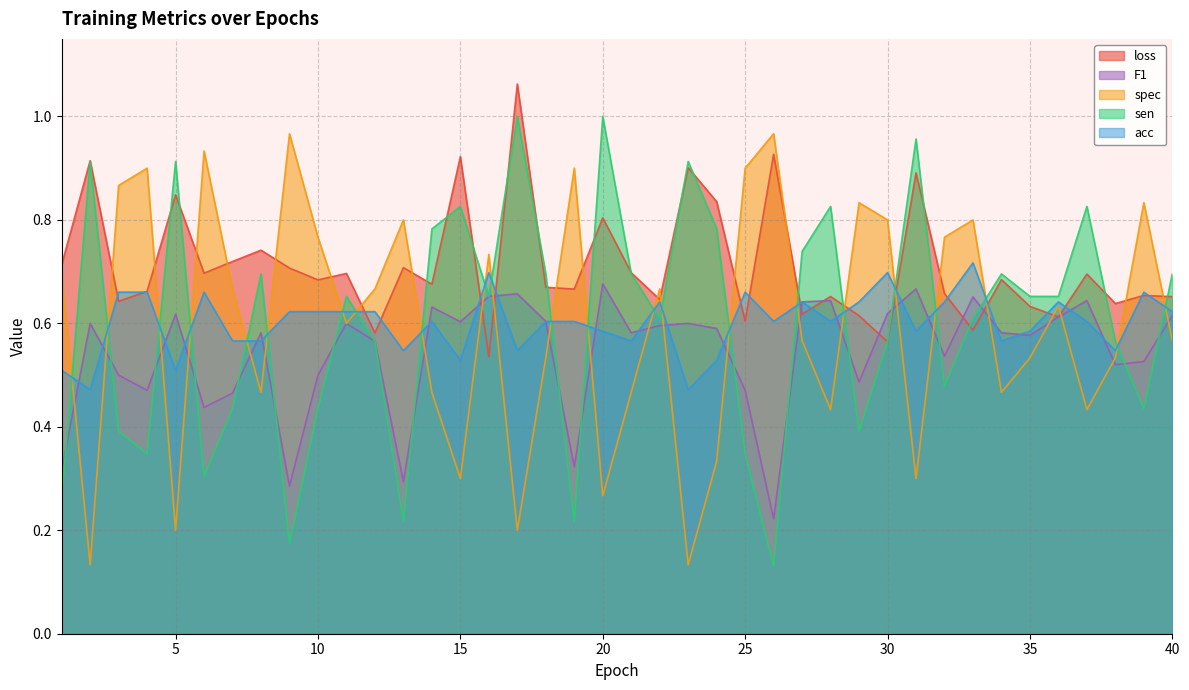

Is it true that spec equals 0.6 at 11?

True